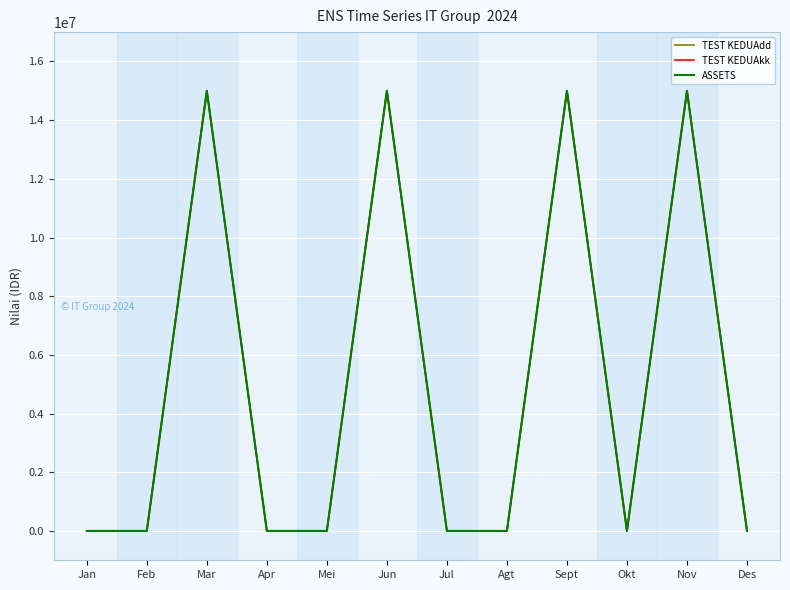

At how many categories does at least one series exceed 14993539?

4